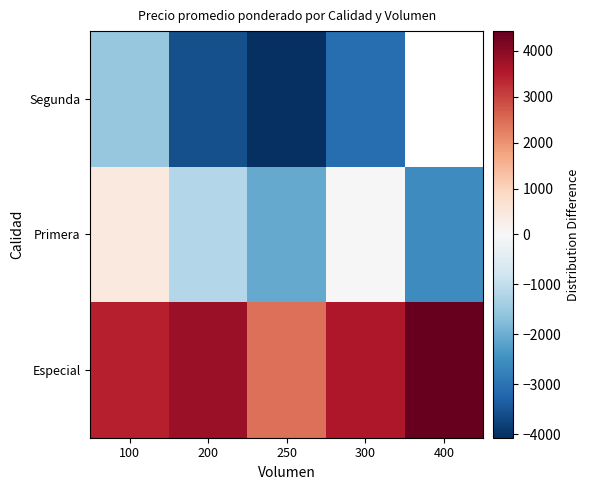

True or false: Primera has a value of -2072.1 at 250.

True